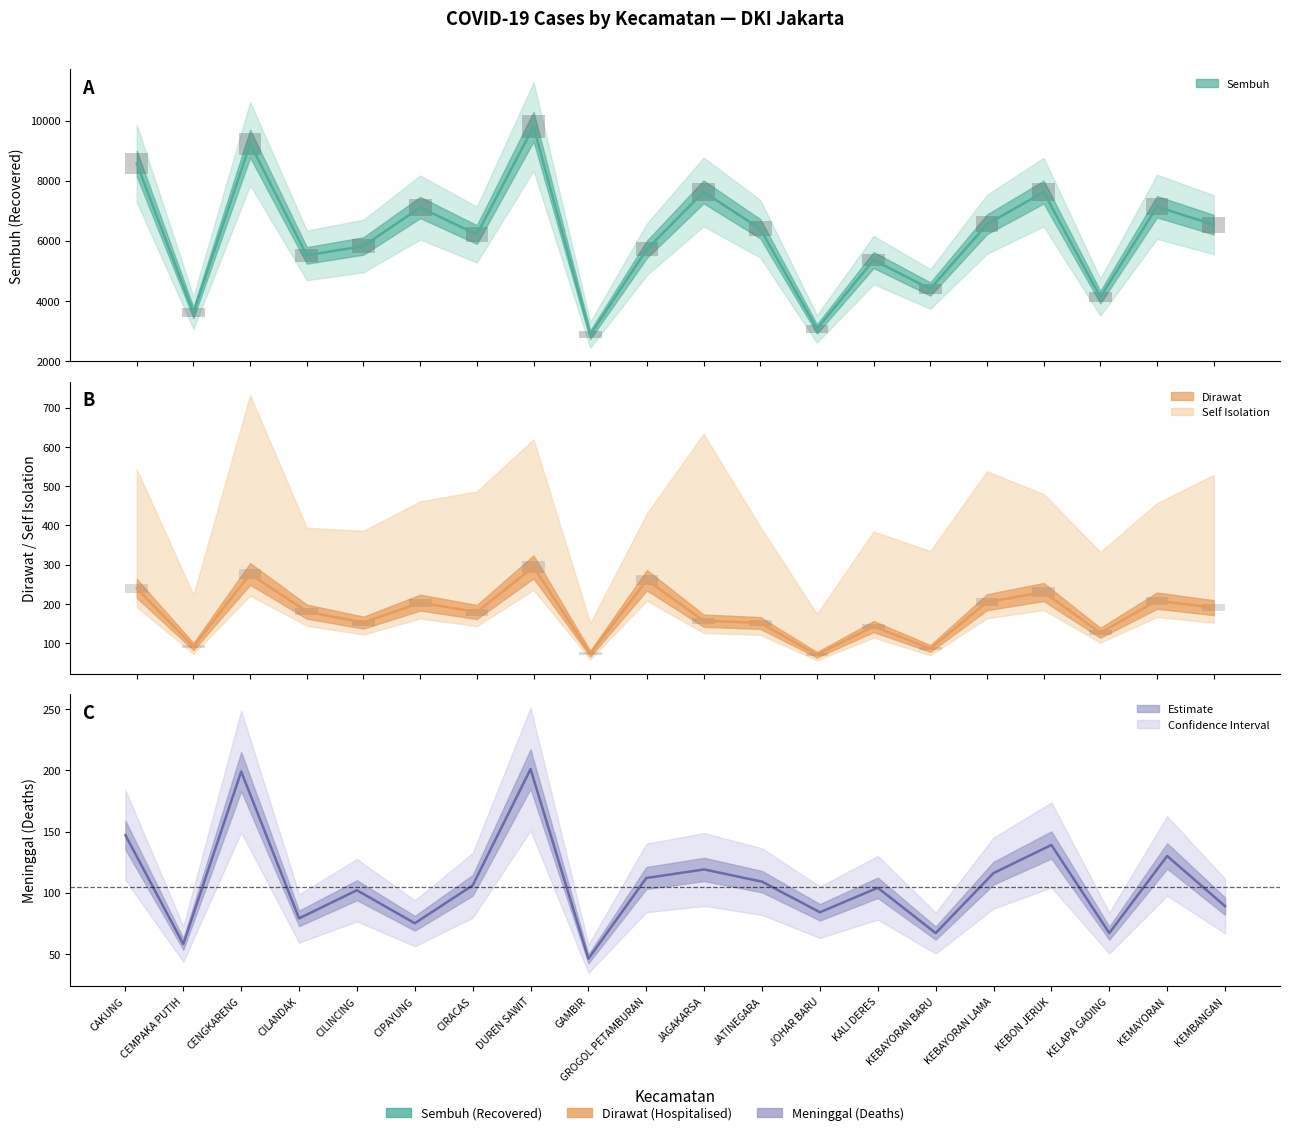

What position from the right is GAMBIR?

12